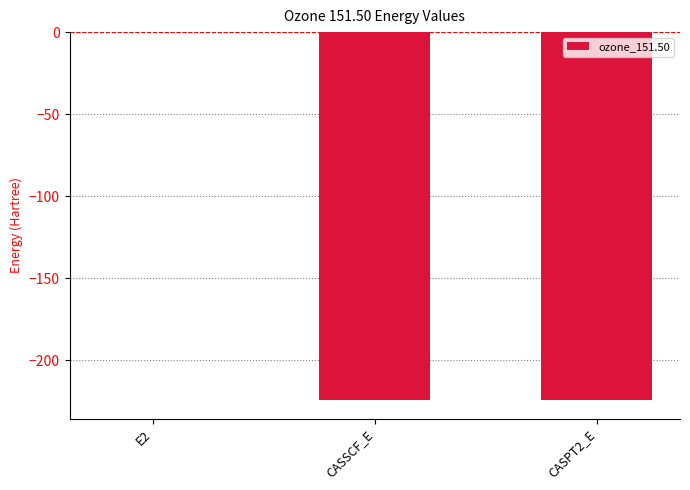

The value at E2 is -0.1. True or false?

True